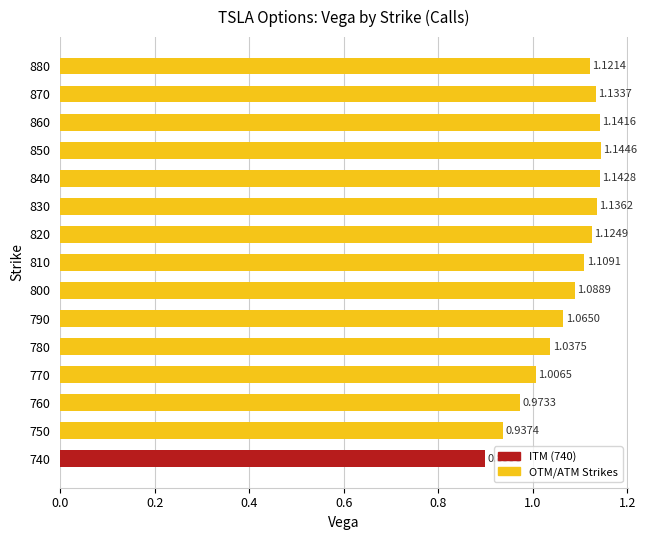

What is the change in value from 770 to 790?

+0.1